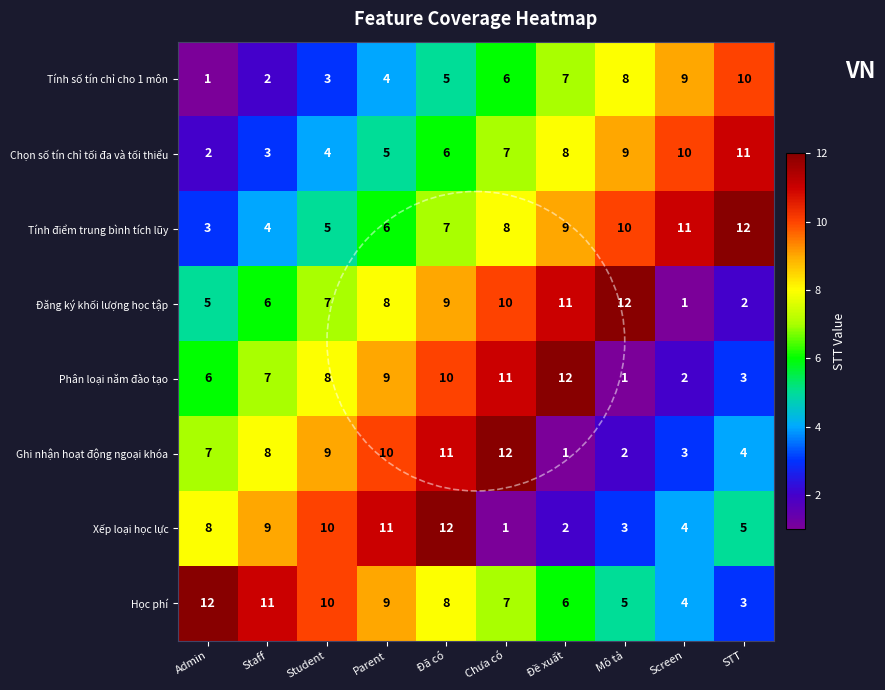

Count the Chọn số tín chỉ tối đa và tối thiểu values in the range 4 to 9.

6